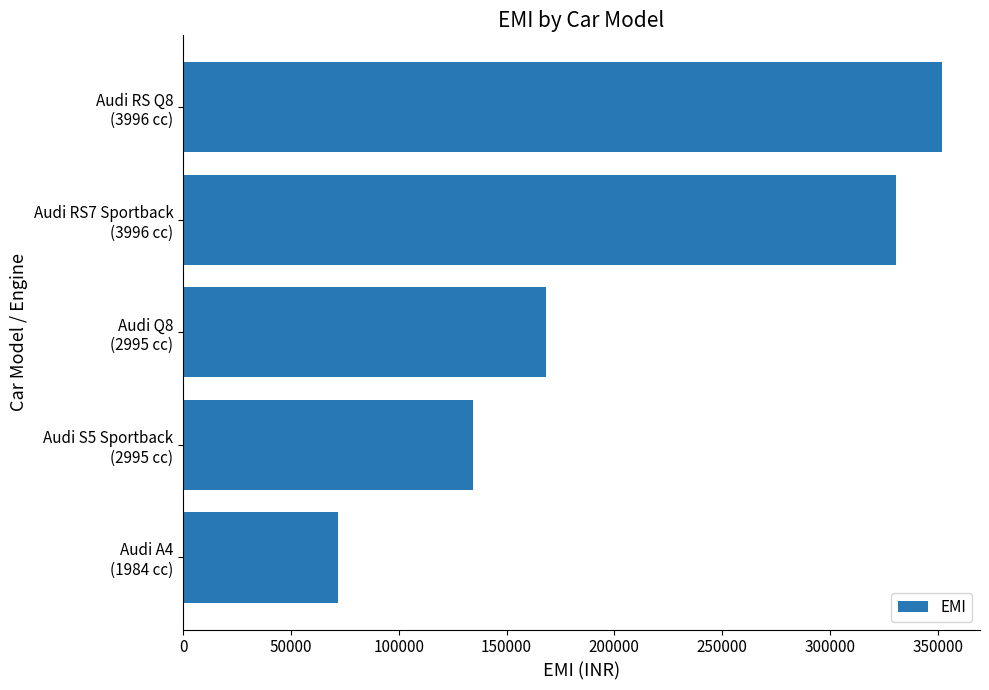

What is the greatest value displayed?

351937